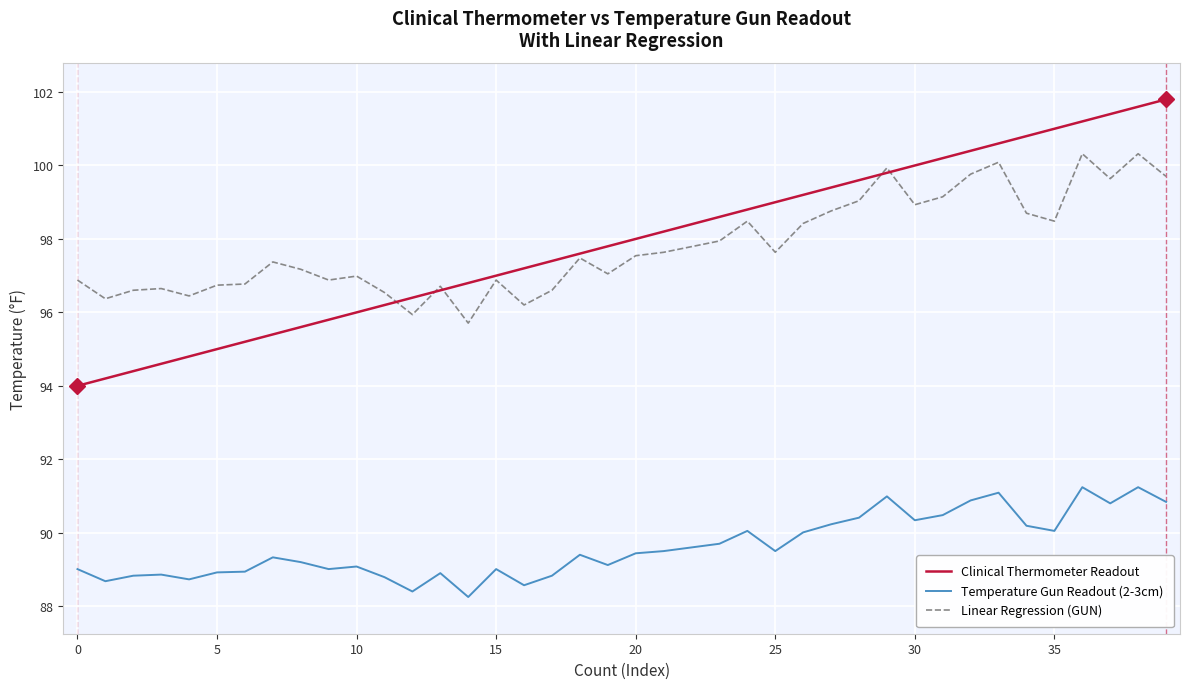

Which series has the widest spread of values?

Clinical Thermometer Readout